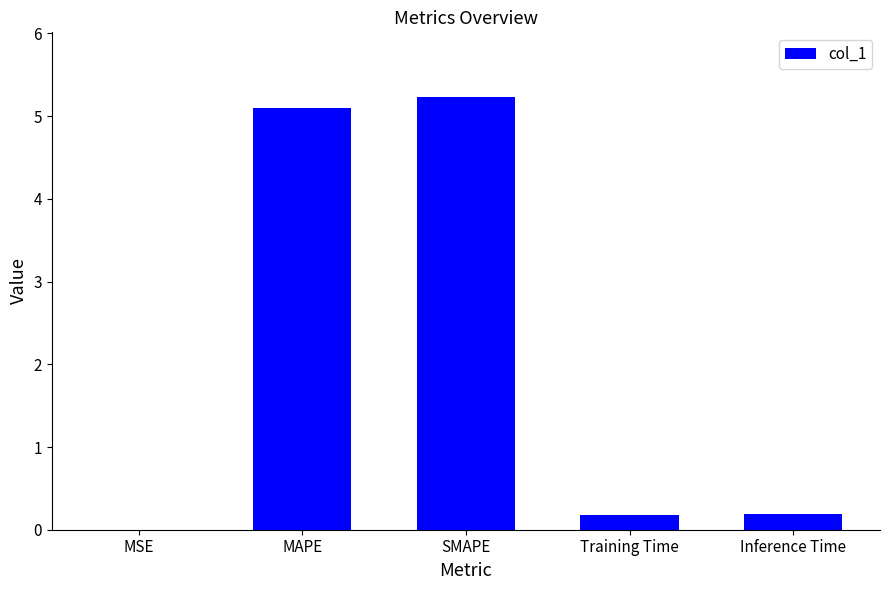

The chart shows a value of 0.2 at Training Time. True or false?

True